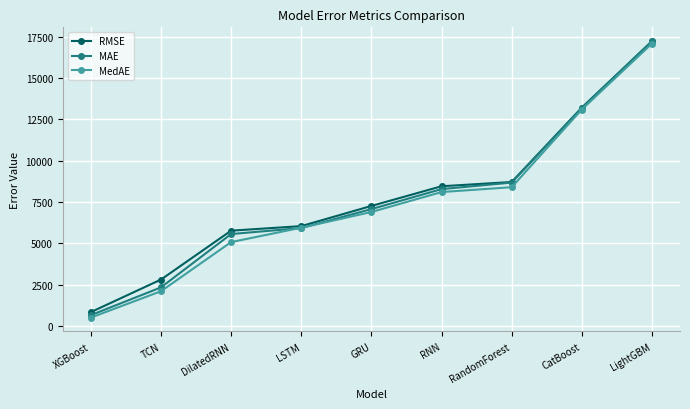

What is the difference between the maximum and minimum values in the RMSE series?

16408.4